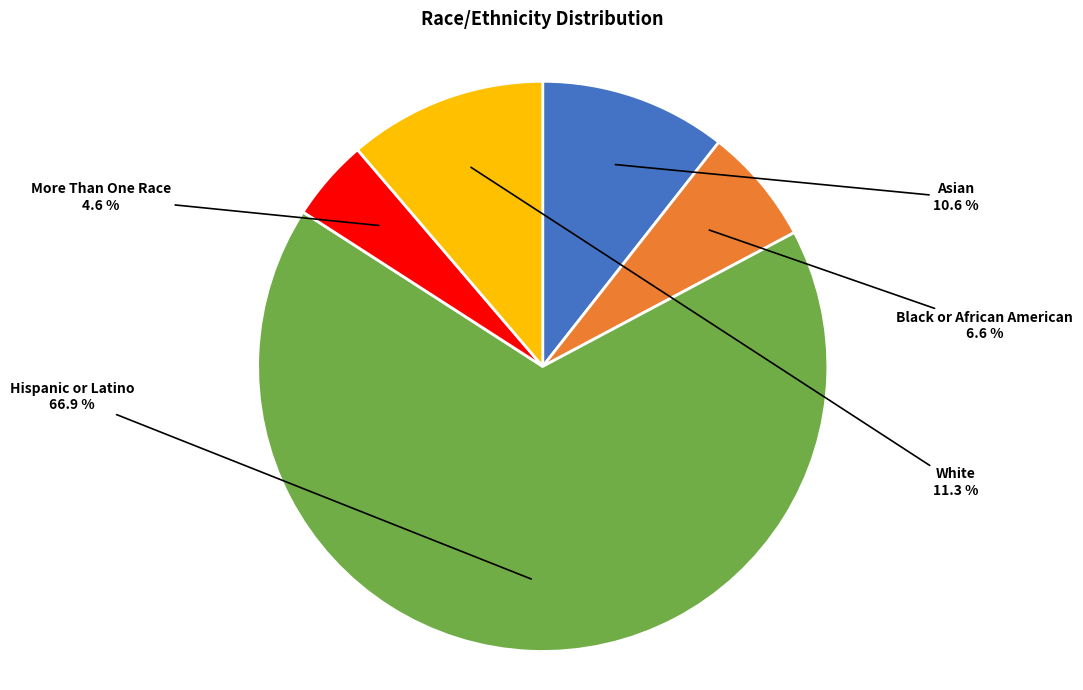

Does any single category account for the majority?

Yes